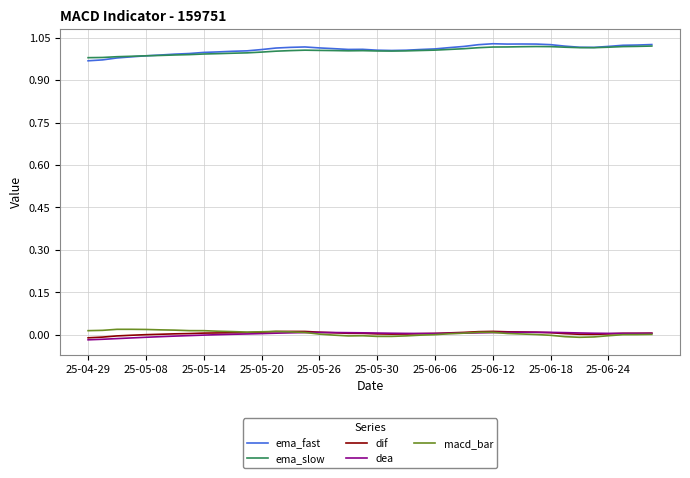

True or false: dif and ema_slow cross at least once.

False